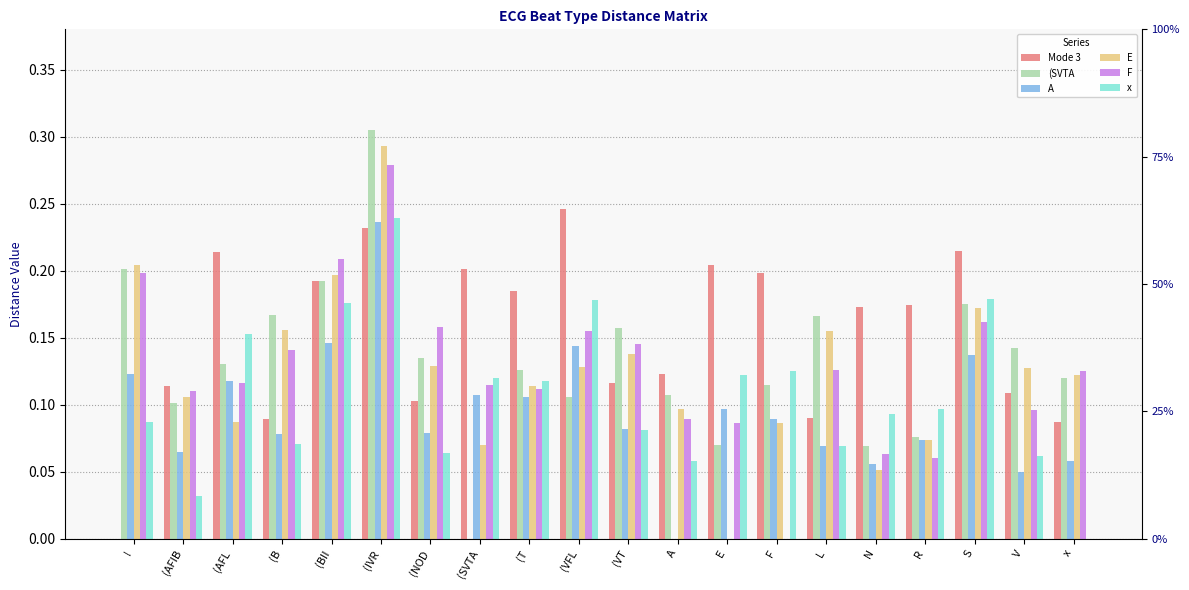

What is the label of the 20th bar from the right?

!